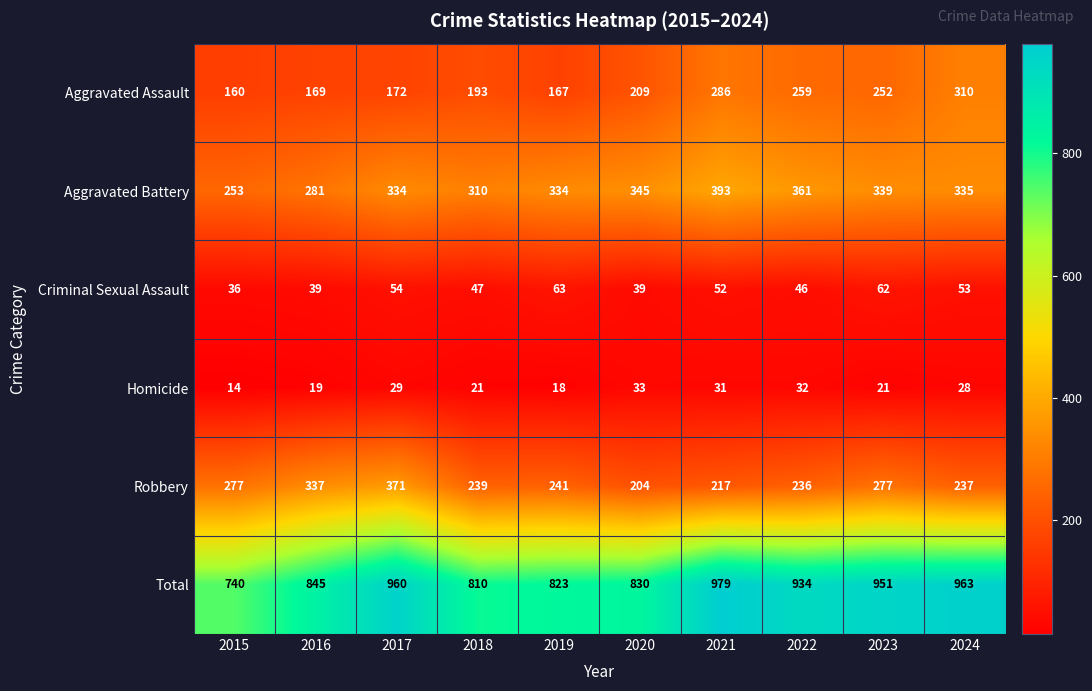

Which label corresponds to the largest value in the chart?

2021